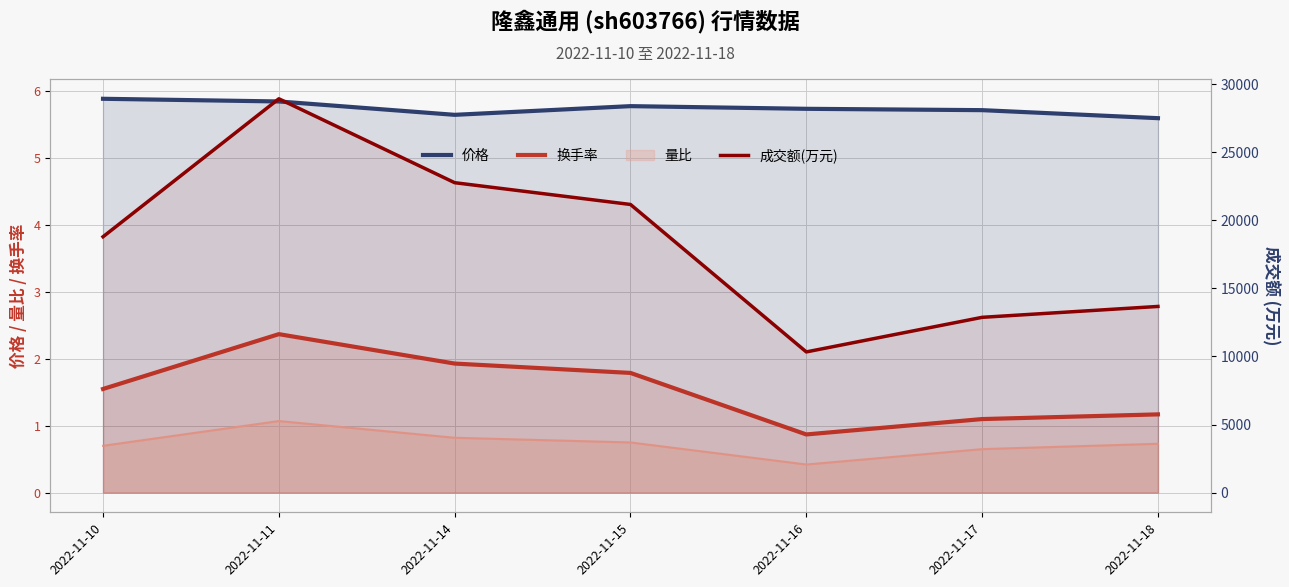

True or false: 成交额(万元) has a value of 28926.0 at 2022-11-11.

True